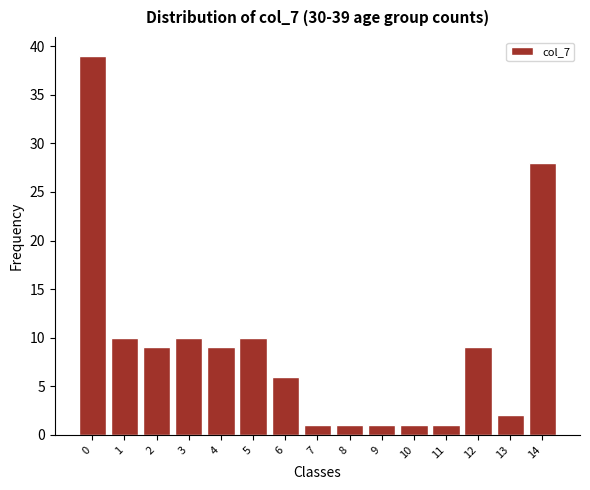

Reading left to right, extract all data points from this chart.

0=39	1=10	2=9	3=10	4=9	5=10	6=6	7=1	8=1	9=1	10=1	11=1	12=9	13=2	14=28